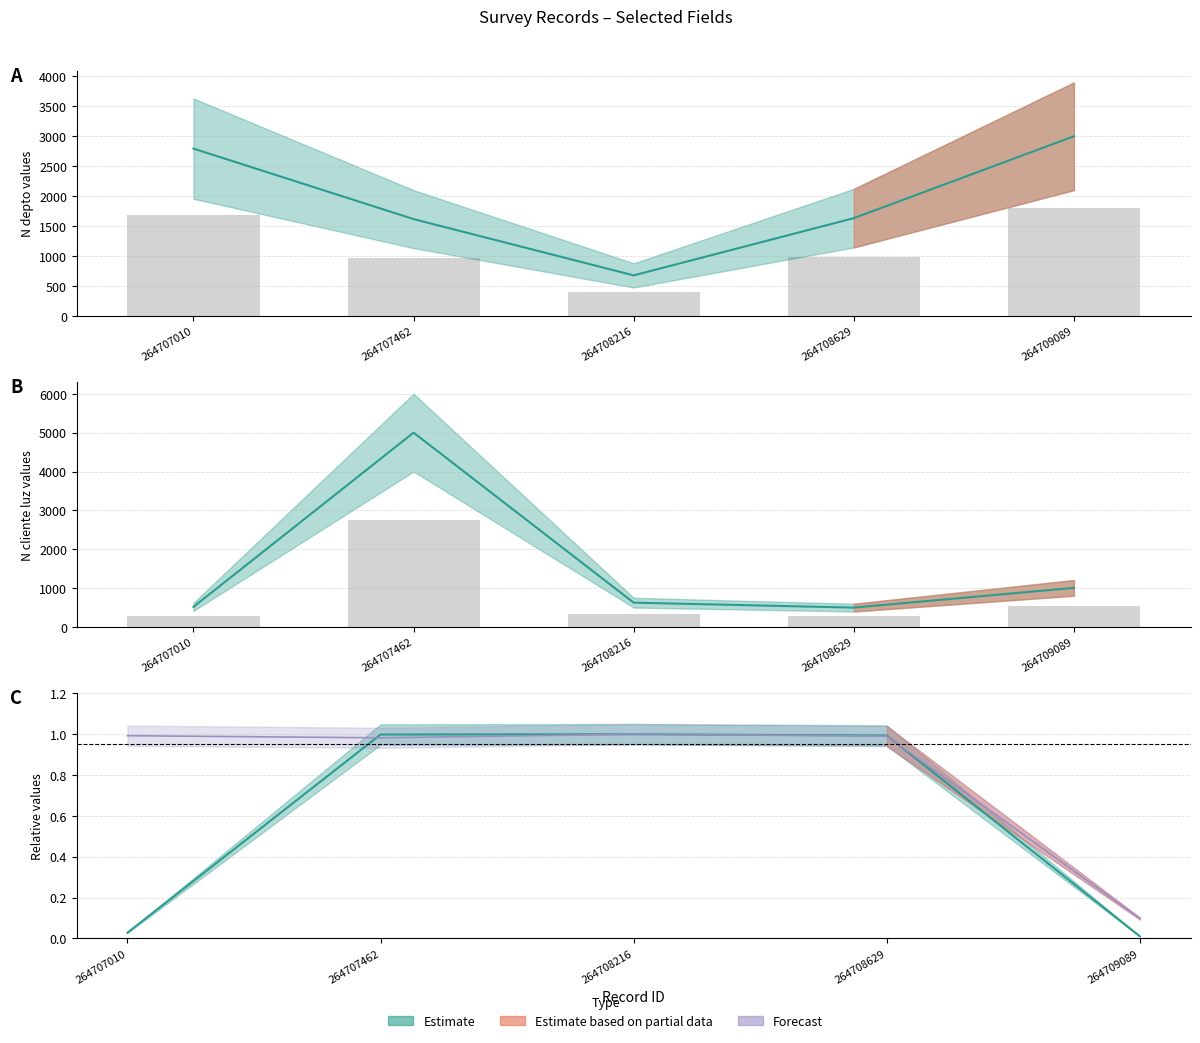

What is the value of the N_depto bar at the 3rd from the left?

405.0